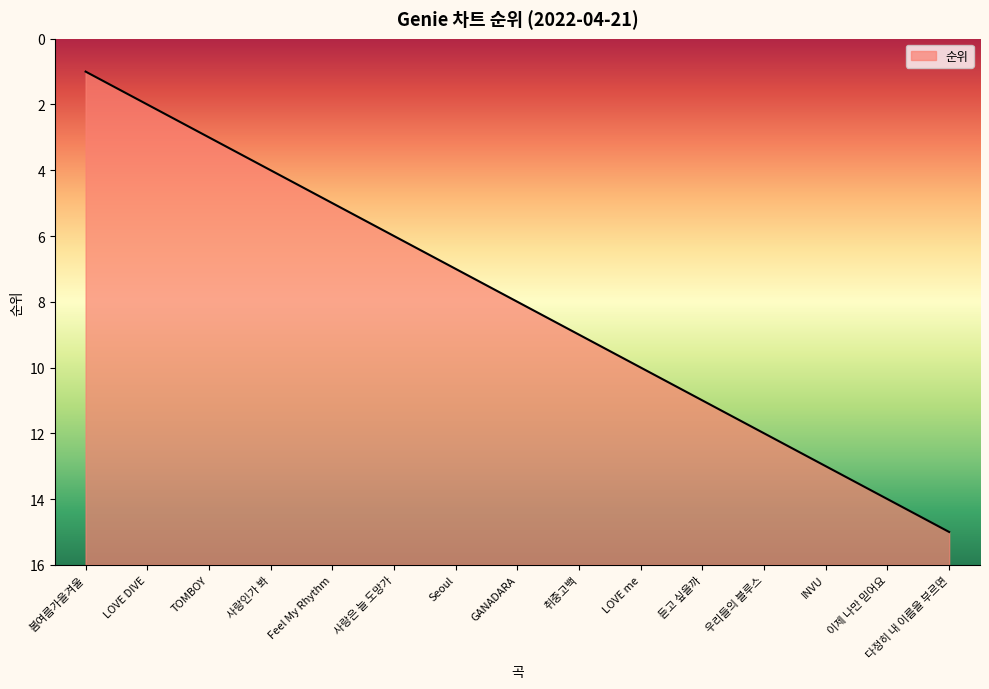

Reading right to left, transcribe all the data shown in this chart.

다정히 내 이름을 부르면=15	이제 나만 믿어요=14	INVU=13	우리들의 블루스=12	듣고 싶을까=11	LOVE me=10	취중고백=9	GANADARA=8	Seoul=7	사랑은 늘 도망가=6	Feel My Rhythm=5	사랑인가 봐=4	TOMBOY=3	LOVE DIVE=2	봄여름가을겨울=1